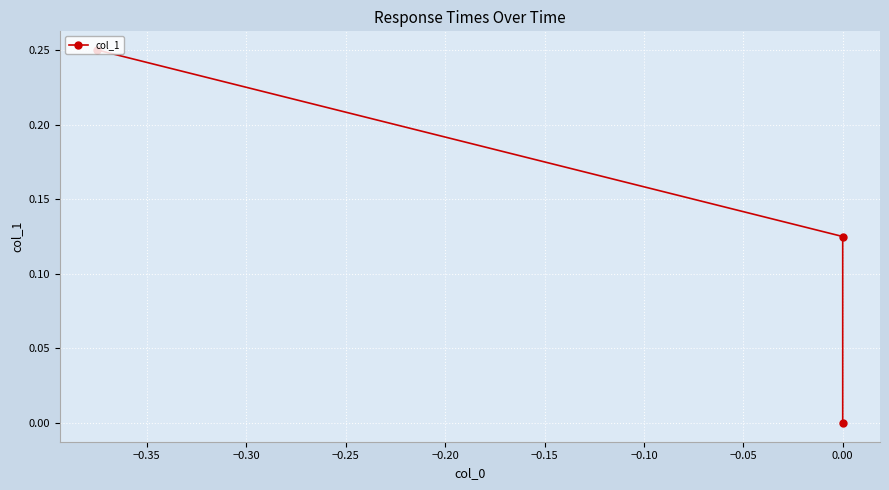

Is this an area chart (filled region under the line)?

No